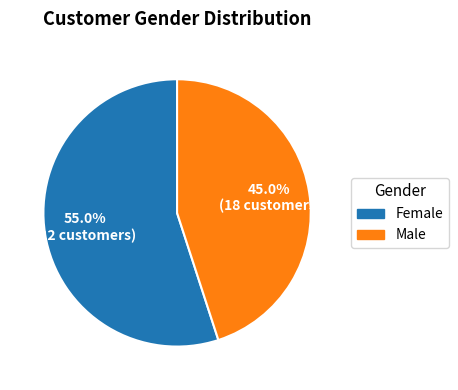

What is the majority slice?

Female